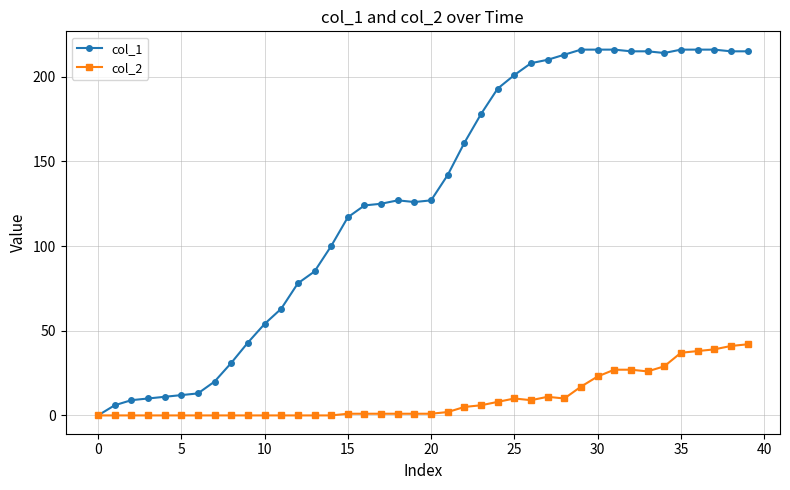

What is the greatest value displayed?

216